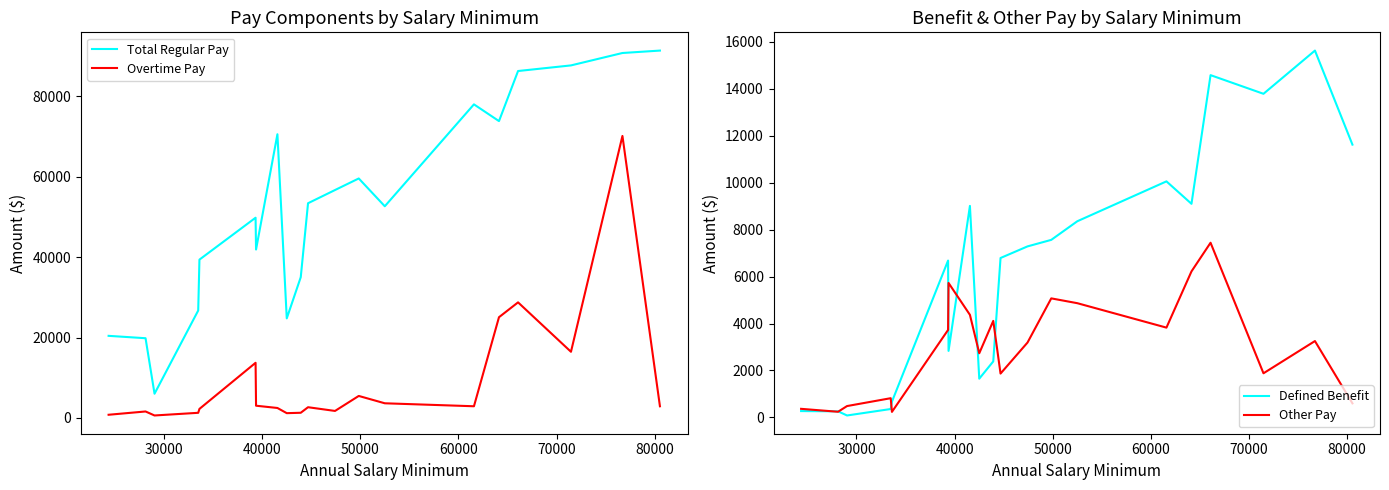

True or false: Overtime Pay and Total Regular Pay cross at least once.

False